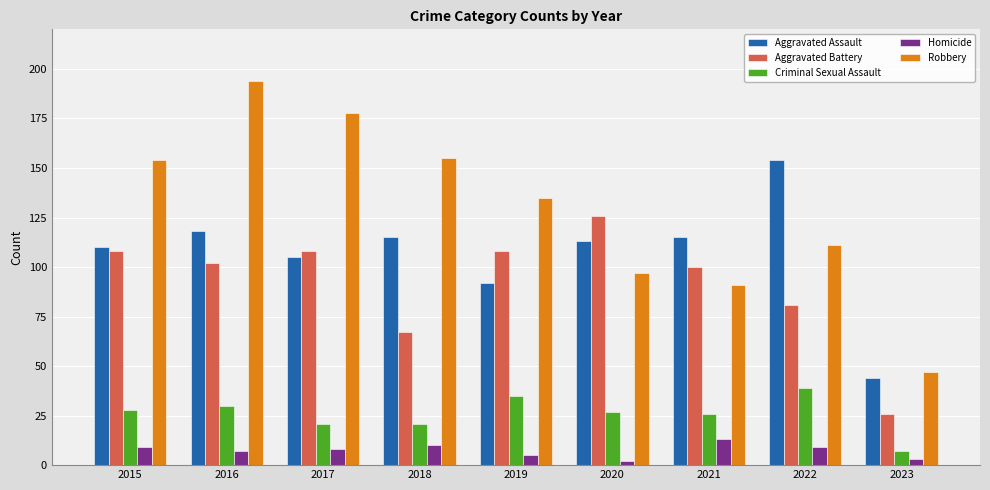

Is the value of Homicide at 2018 greater than the value of Aggravated Battery at 2021?

No